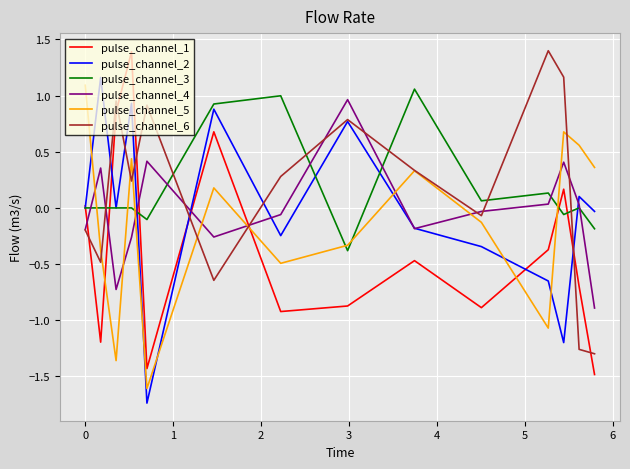

What is the lowest value of the pulse_channel_1 series?

-1.5